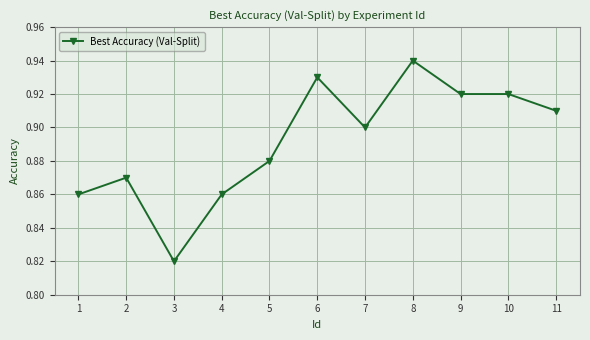

Does the chart display data point markers on the line(s)?

Yes